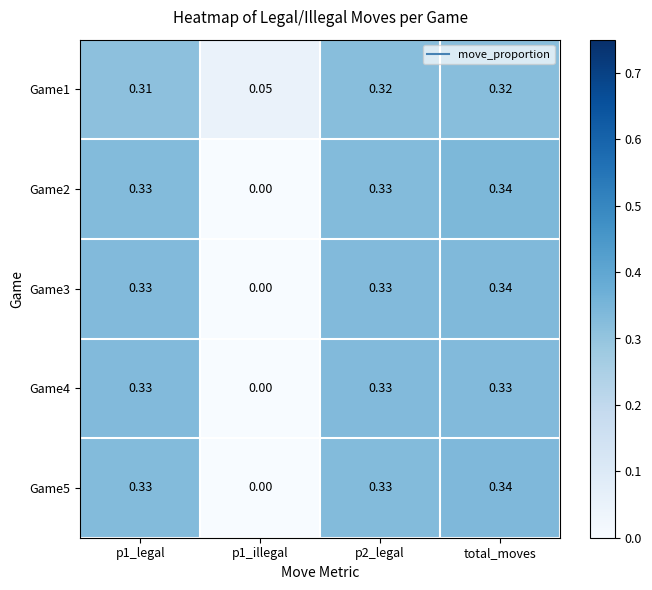

How many data points in Game4 are above 0?

3